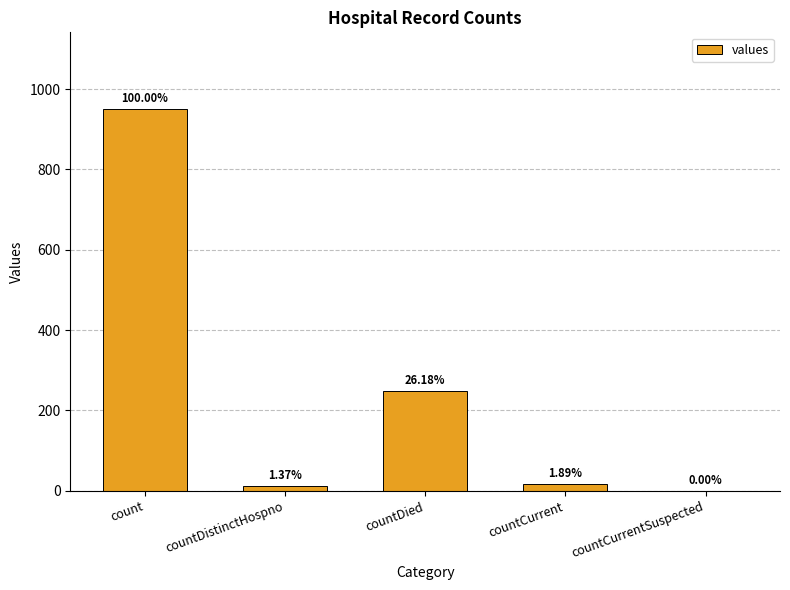

What position from the left is countCurrentSuspected?

5